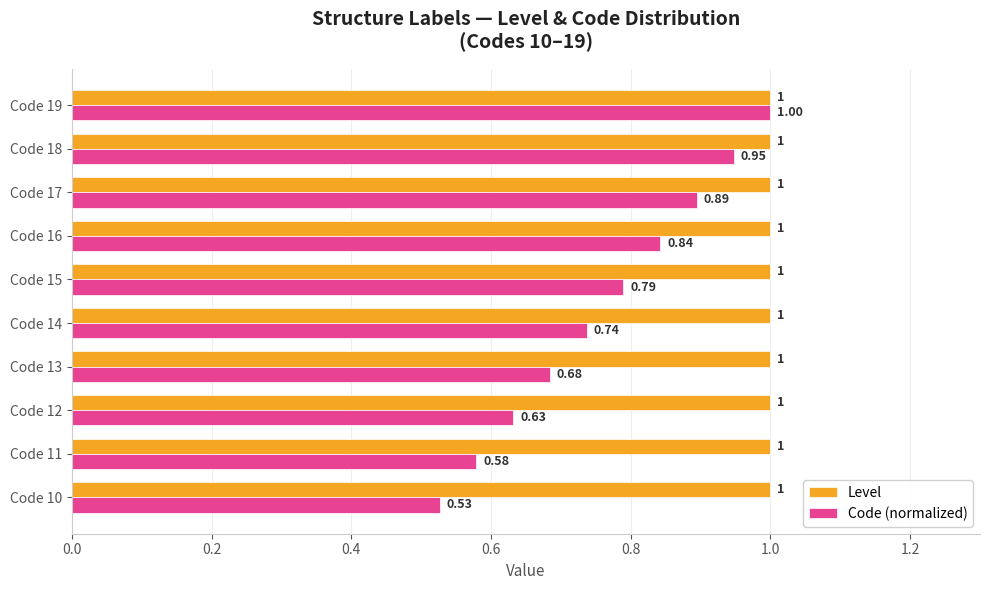

What is the greatest value displayed?

1.0